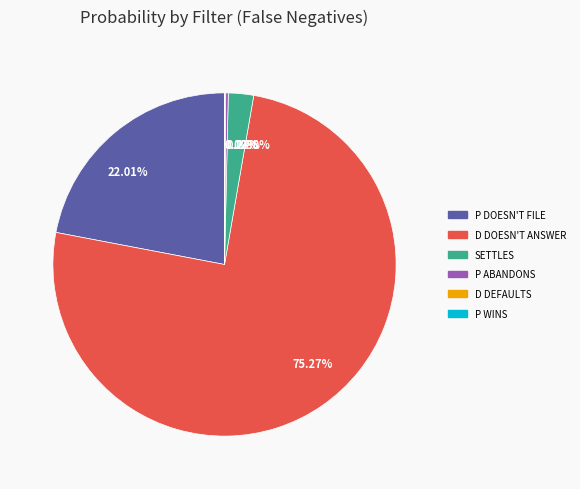

Which category accounts for the majority?

75.27%